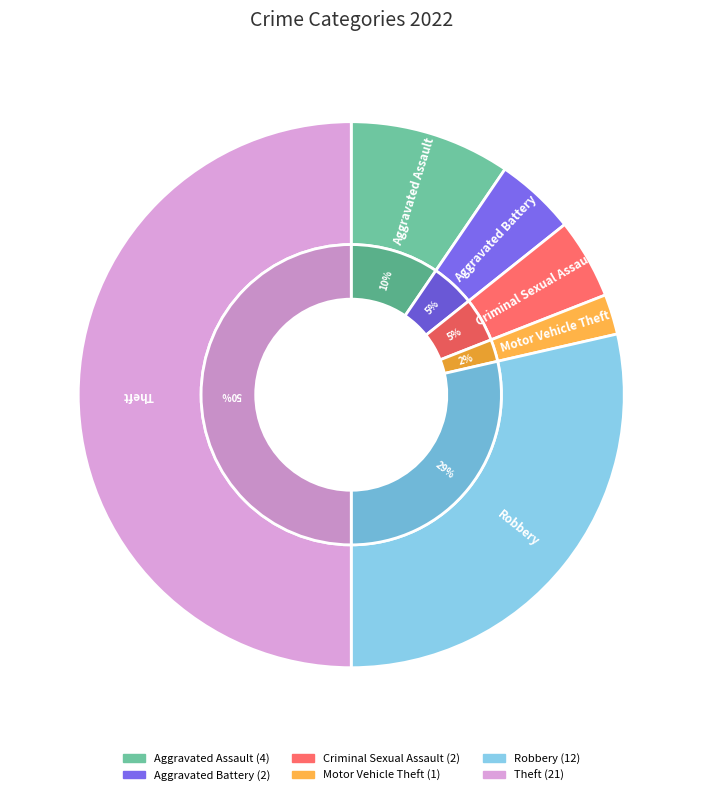

What portion of the pie excludes Motor Vehicle Theft?

97.6%